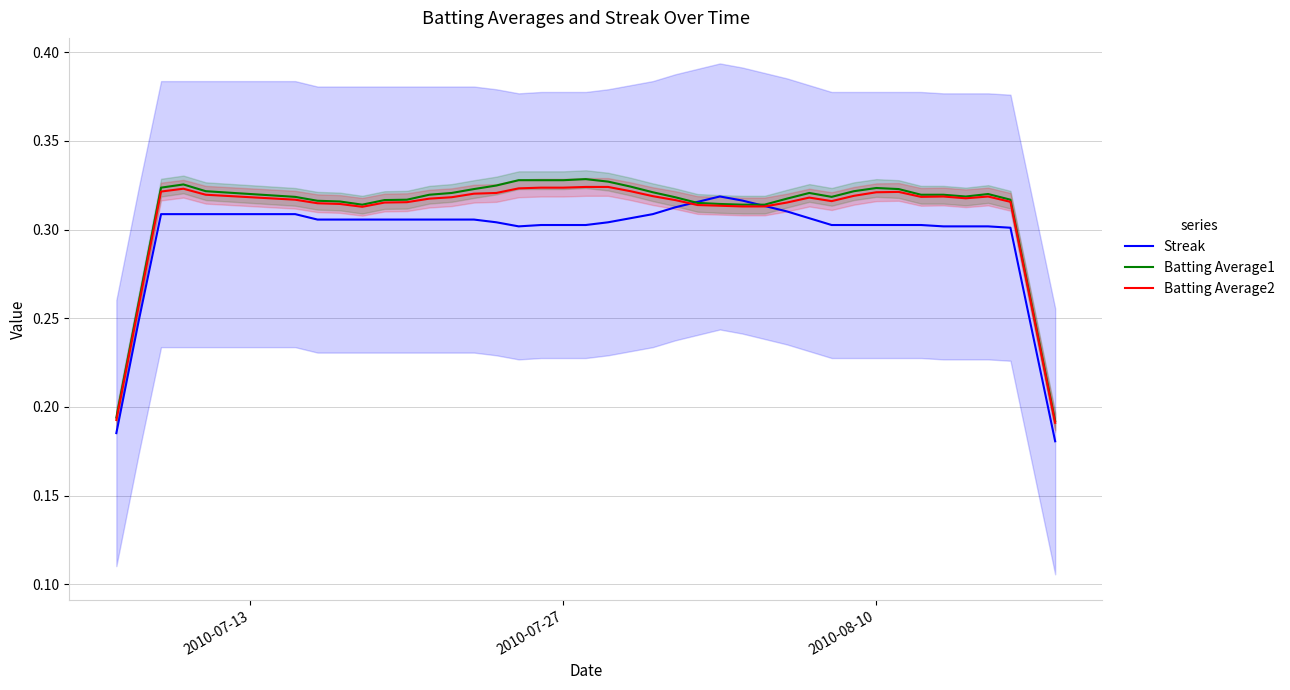

How many interior local valleys does the Batting Average1 series have?

3